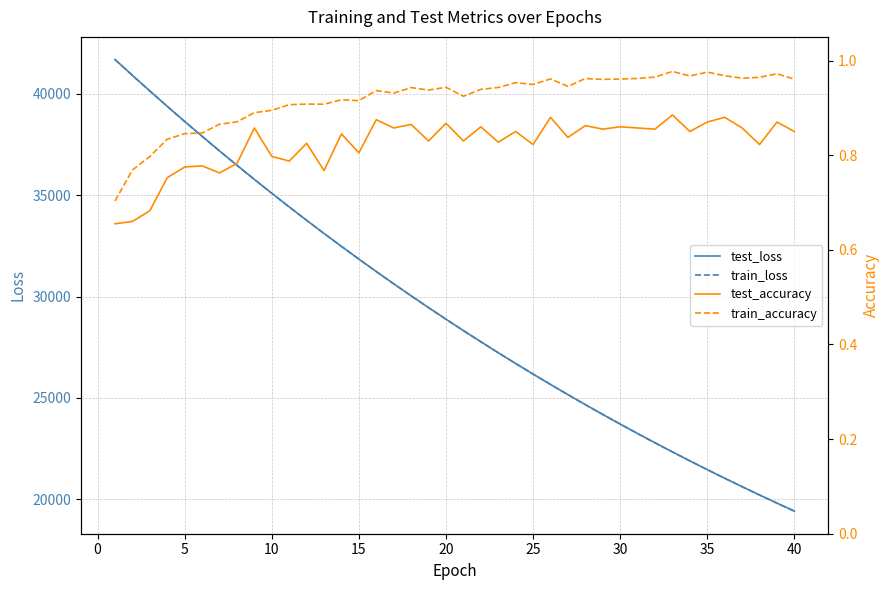

True or false: train_accuracy and test_accuracy cross at least once.

False